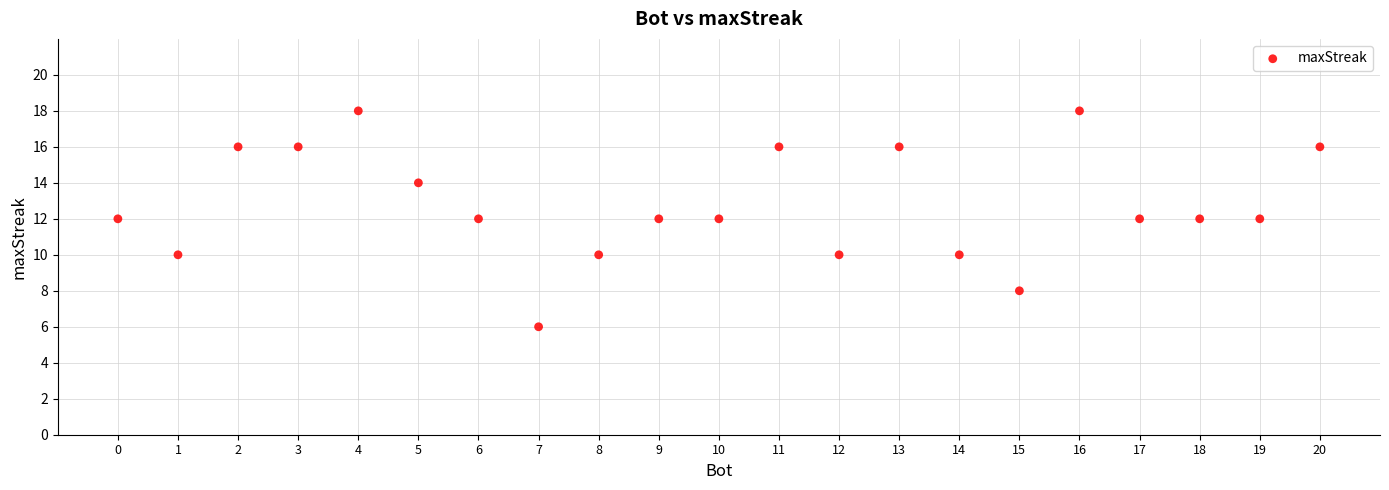

What is the range of Y values (max minus min)?

12